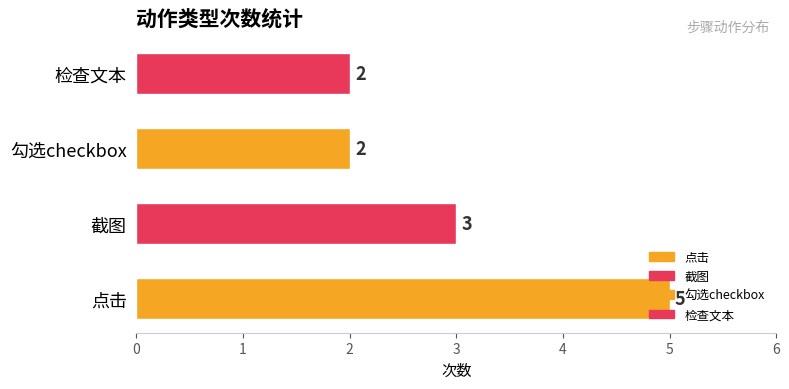

What is the average value?

3